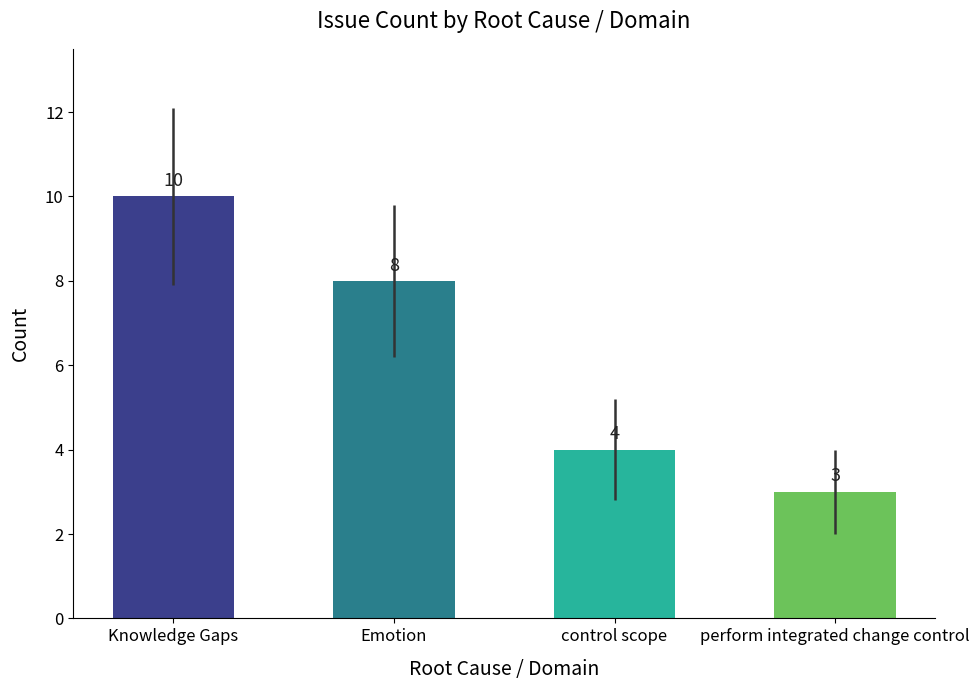

At which label does the data first exceed 8?

Knowledge Gaps